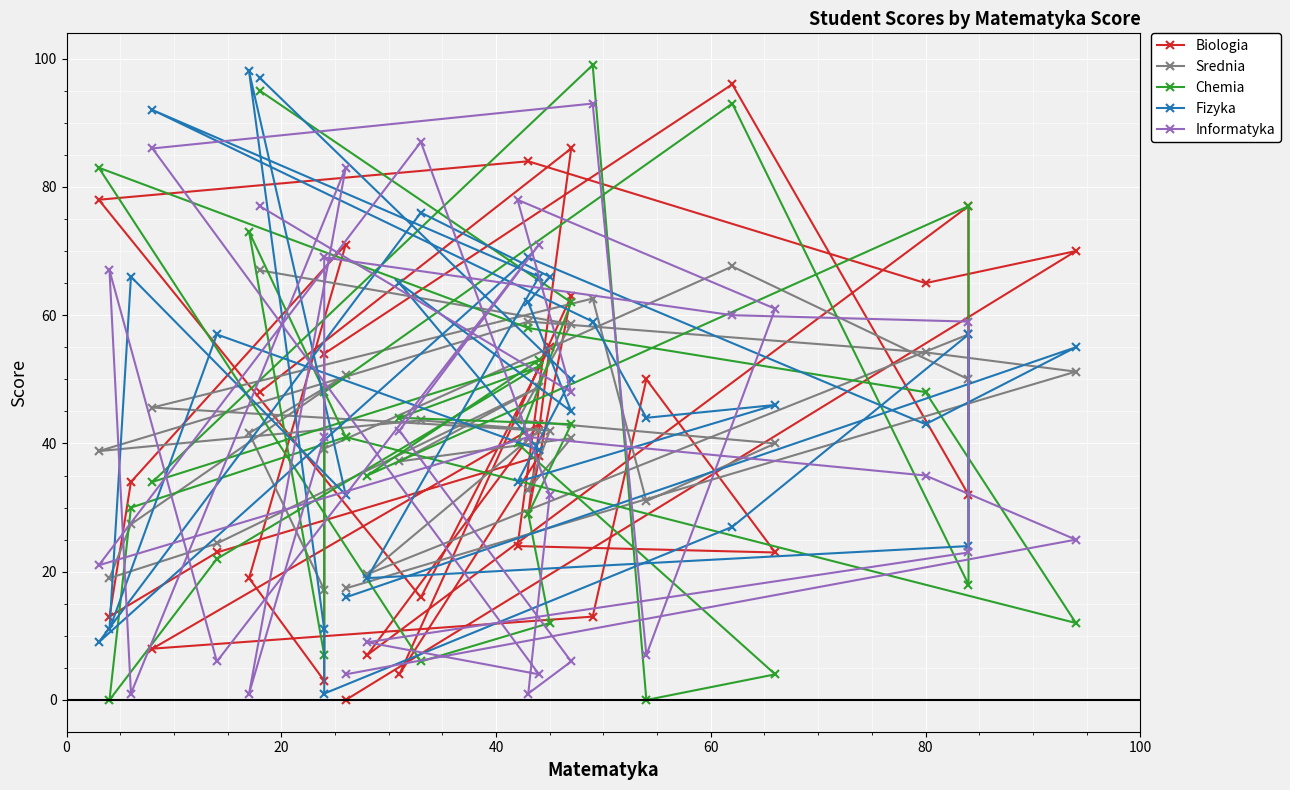

Which series has the largest range (max minus min)?

Chemia